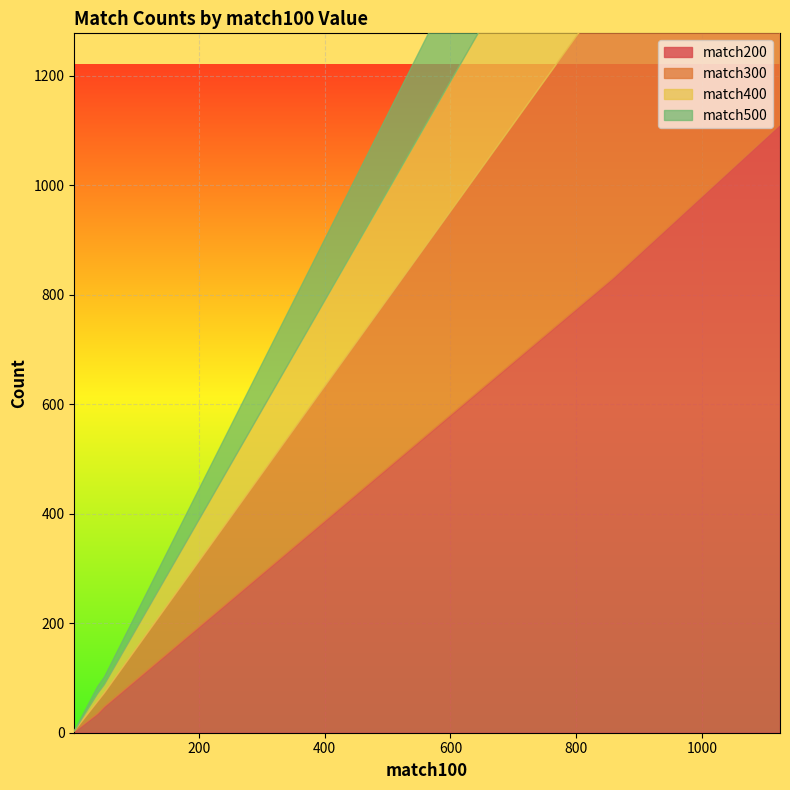

What is the total value across all series at 2?

3